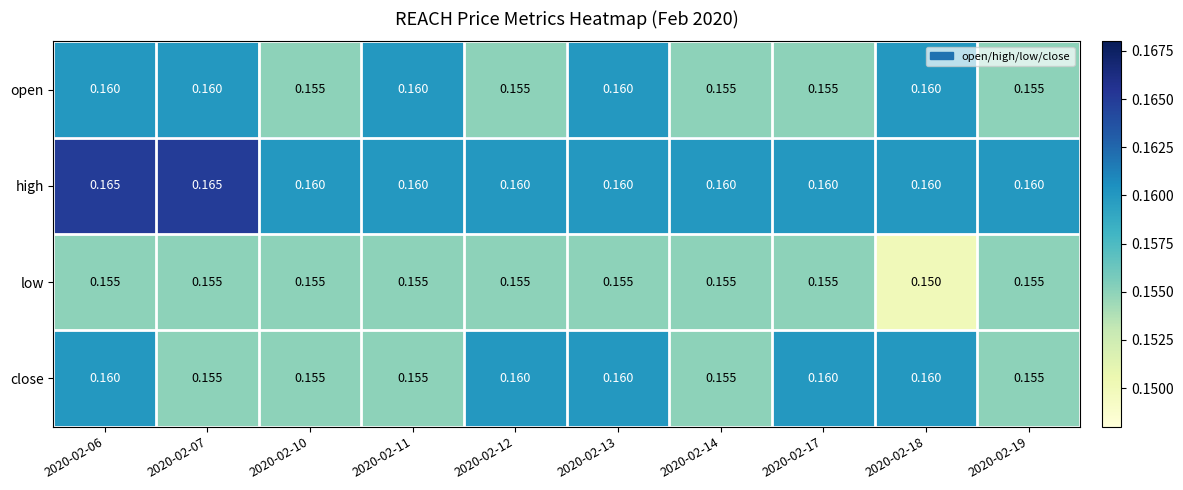

Which series has the largest total across all categories?

high